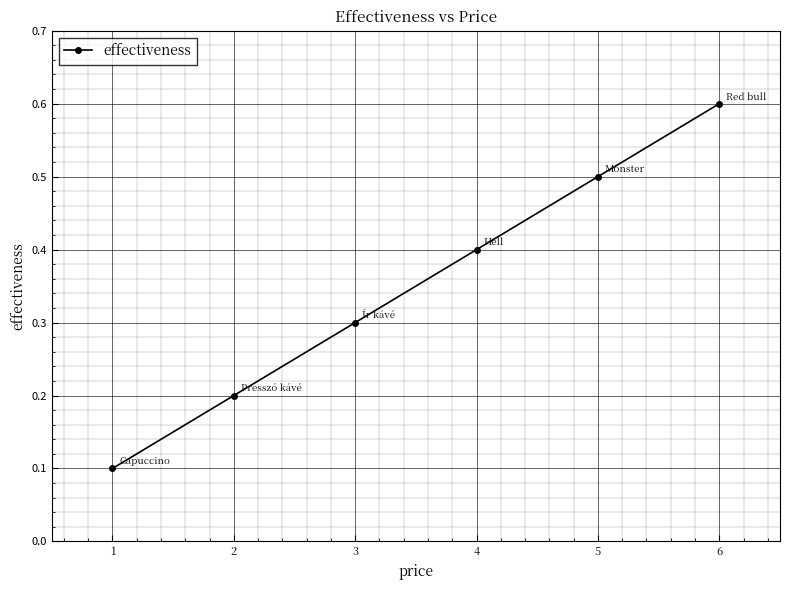

How many categories are shown in the chart?

6